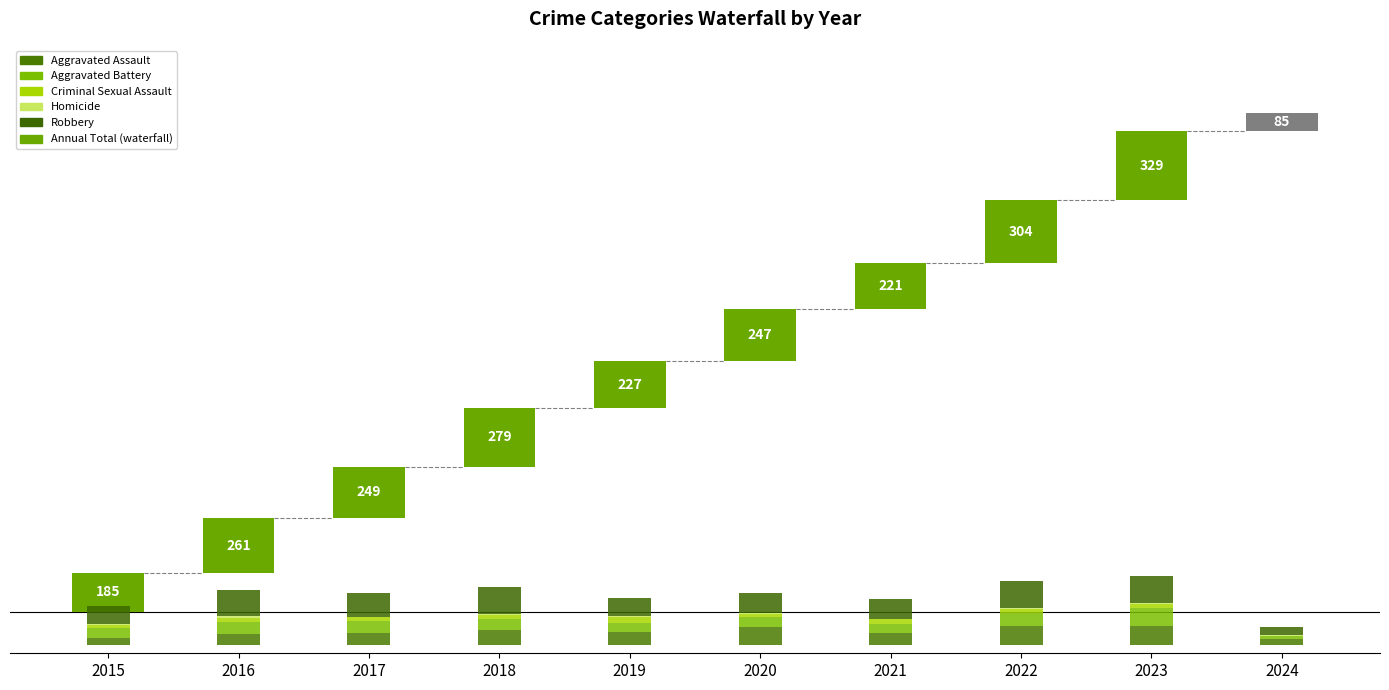

What is the difference between the second highest and minimum values in the Aggravated Battery series?

53